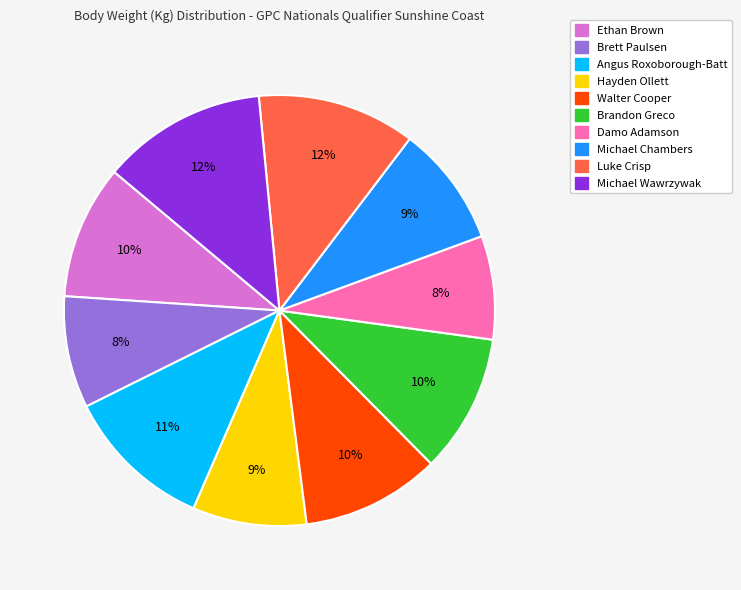

Combined, do Angus Roxoborough-Batt and Luke Crisp account for over 50%?

No